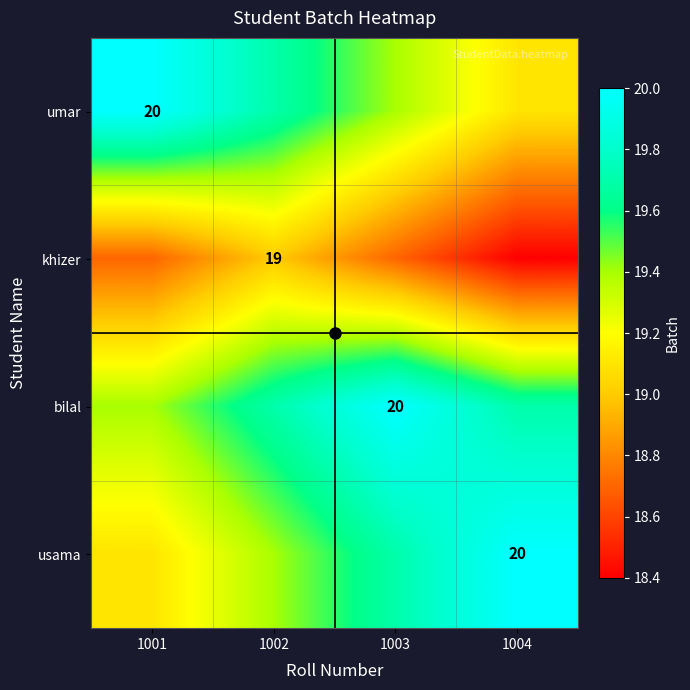

How many data points does each series have?

4